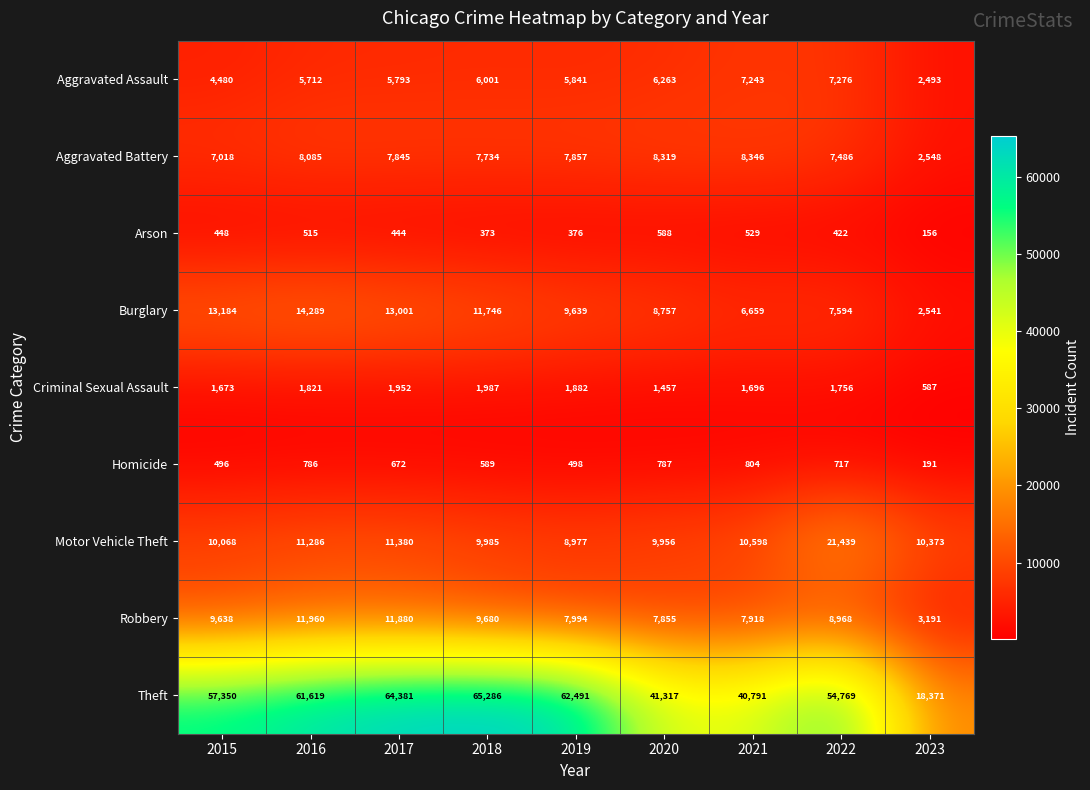

Rank the series by their maximum value, from lowest to highest.

Arson, Homicide, Criminal Sexual Assault, Aggravated Assault, Aggravated Battery, Robbery, Burglary, Motor Vehicle Theft, Theft